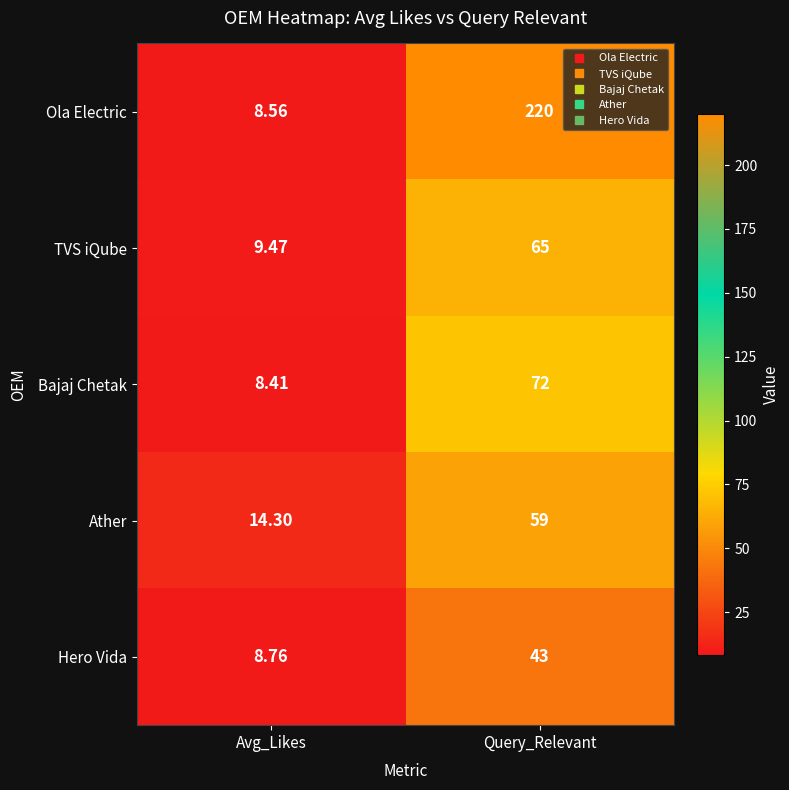

At which category is the sum across all series the highest?

Query_Relevant